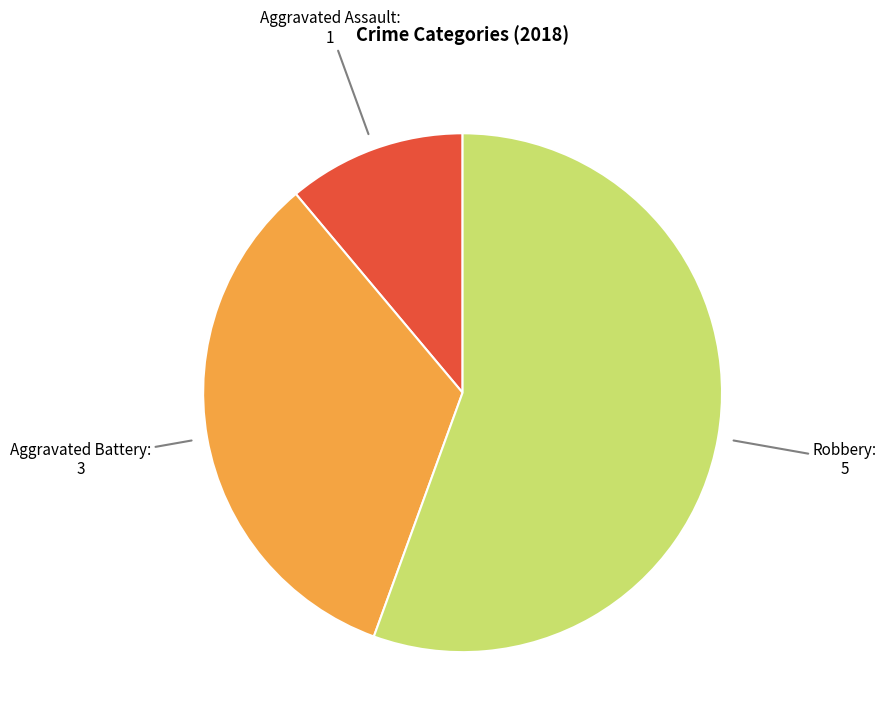

Does any single category account for the majority?

Yes